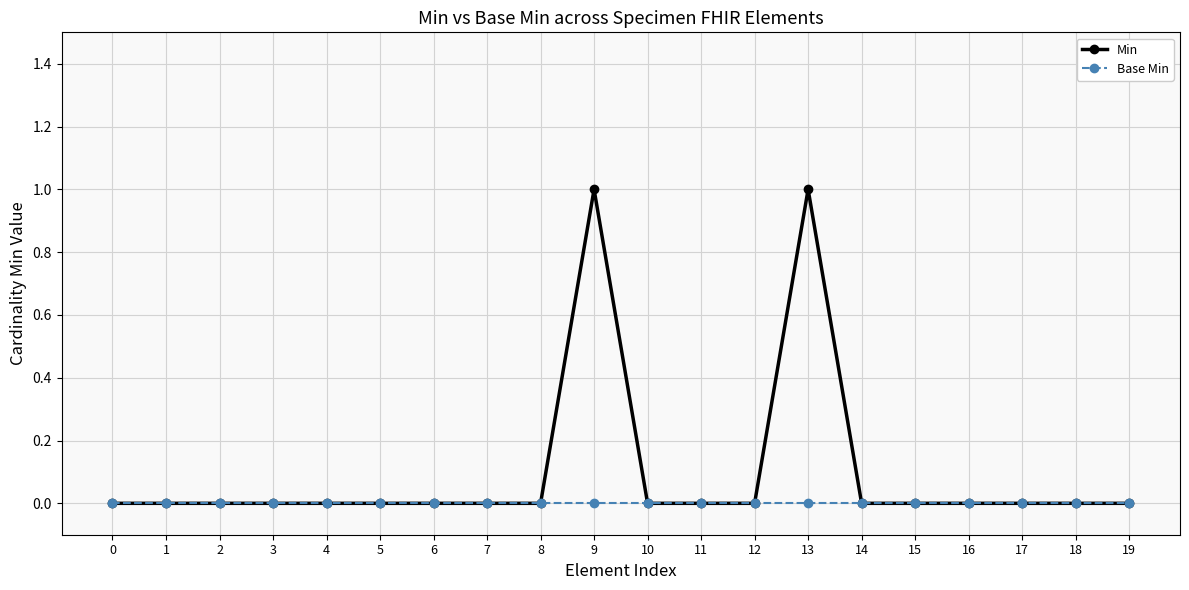

Which series has the largest total across all categories?

Min